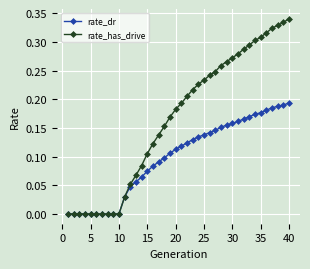

Is this an area chart (filled region under the line)?

No